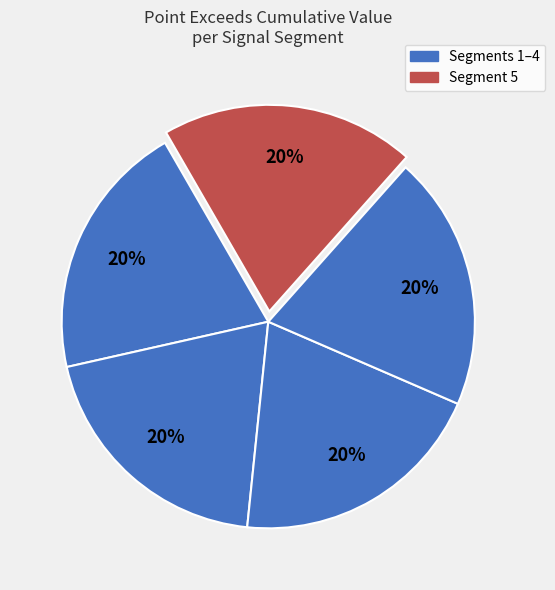

How many segments does this pie chart have?

5